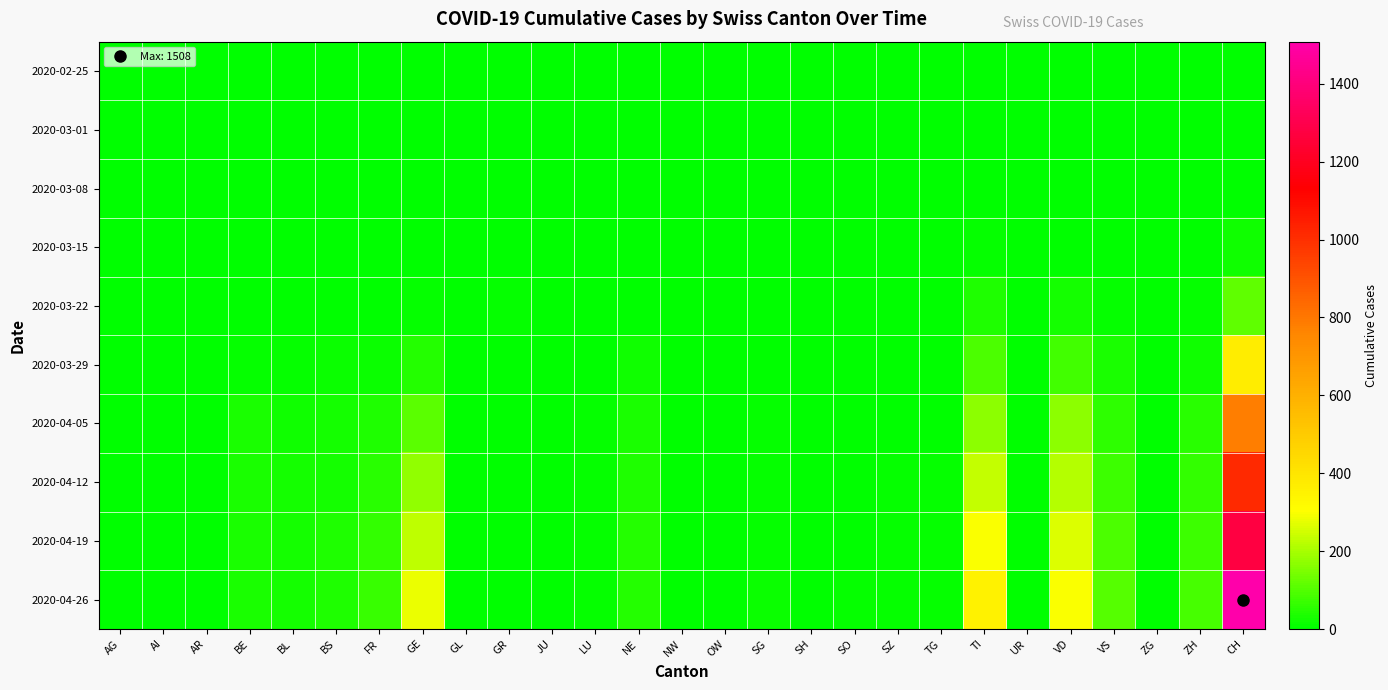

Between BS and NE, which series saw the biggest shift?

2020-04-12